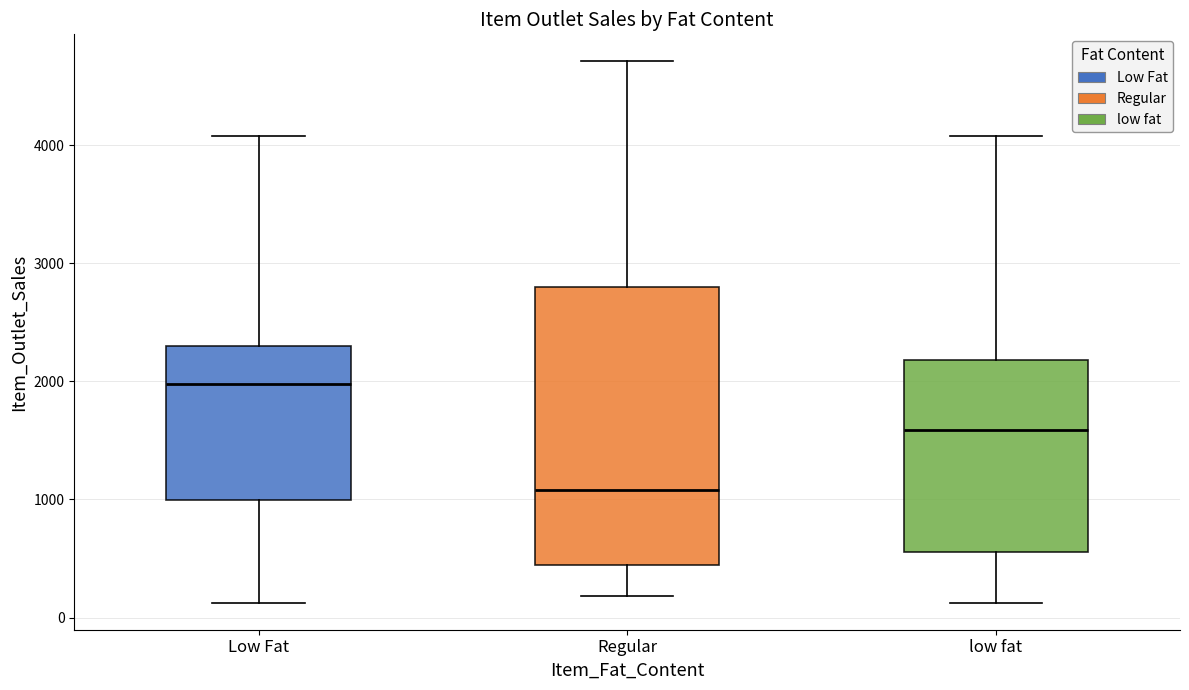

Where does the median line of the box for Low Fat sit on the y-axis? The values are not printed on the chart, so give them approximately, as read against the axis.

2000